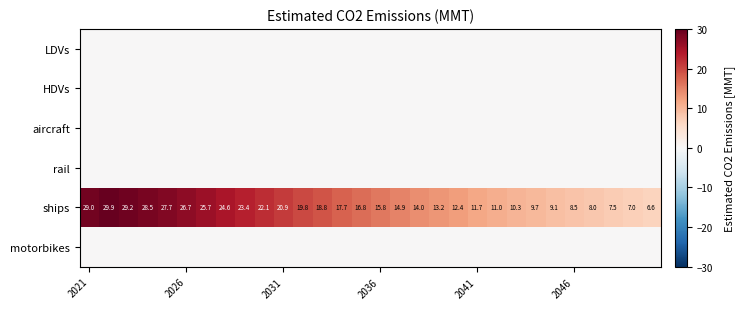

Which series has the largest range (max minus min)?

ships